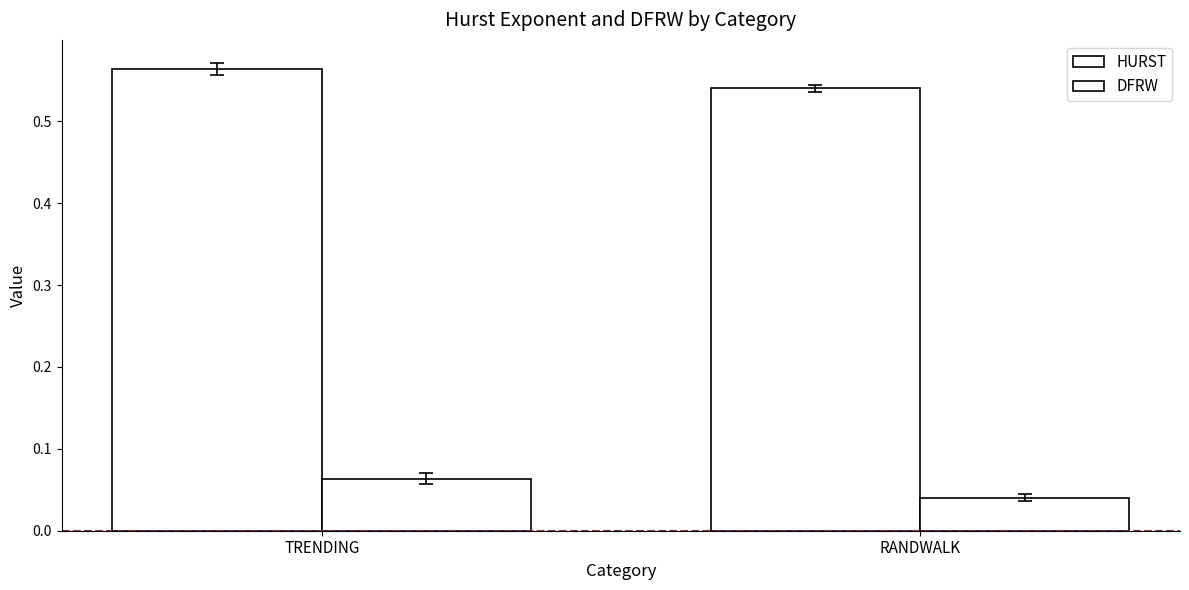

True or false: HURST has a value of 0.4 at RANDWALK.

False